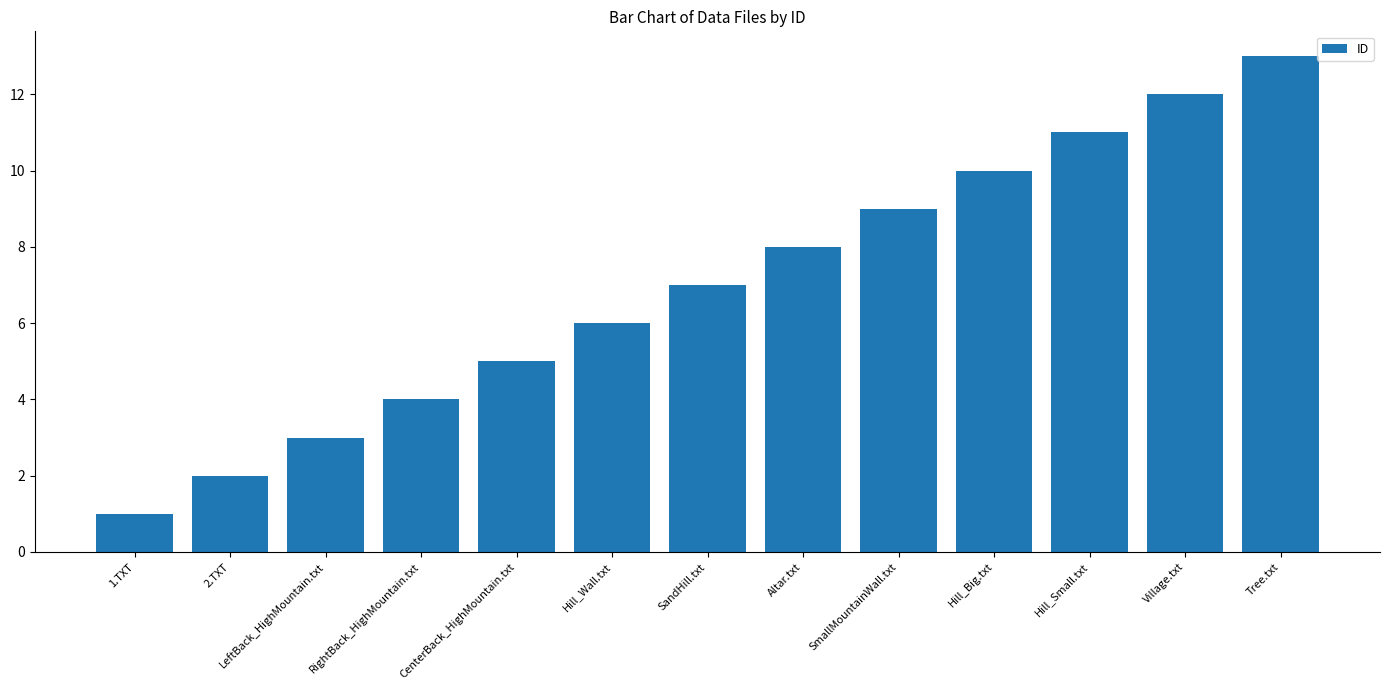

Reading left to right, list all the values displayed in this chart.

1.TXT=1	2.TXT=2	LeftBack_HighMountain.txt=3	RightBack_HighMountain.txt=4	CenterBack_HighMountain.txt=5	Hill_Wall.txt=6	SandHill.txt=7	Altar.txt=8	SmallMountainWall.txt=9	Hill_Big.txt=10	Hill_Small.txt=11	Village.txt=12	Tree.txt=13